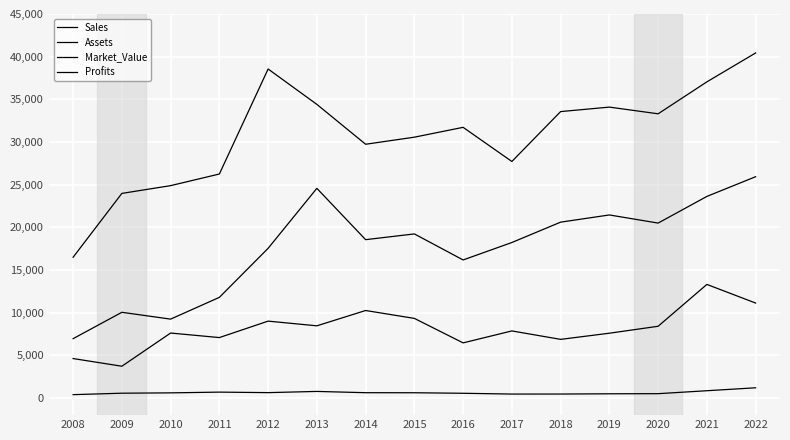

Does the chart have visible grid lines?

Yes